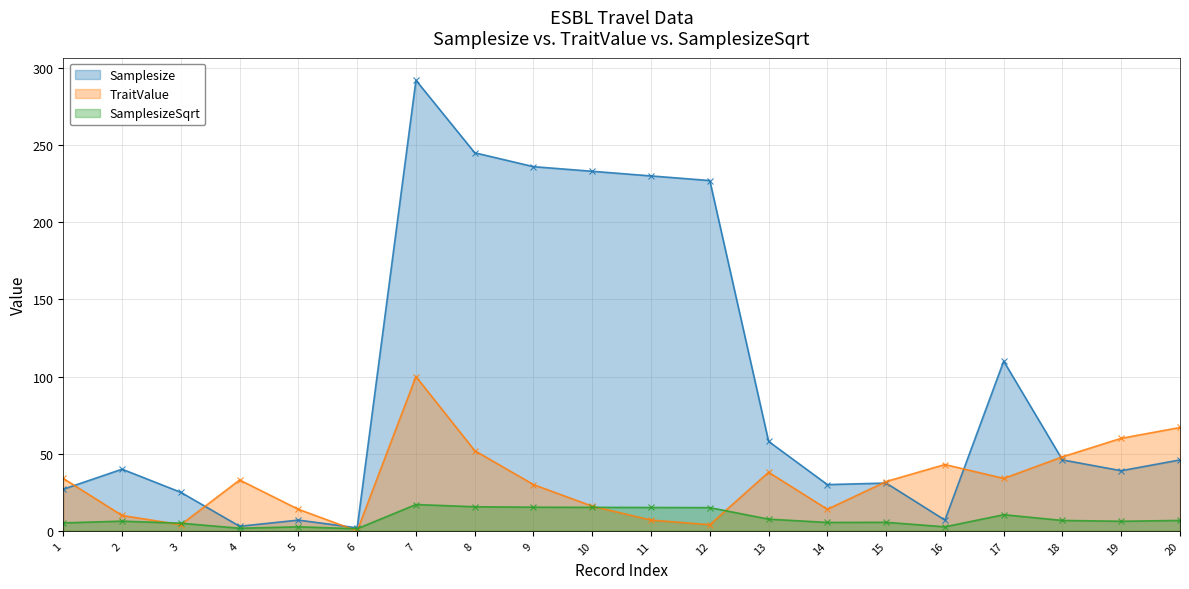

How many lines are shown in the chart?

3